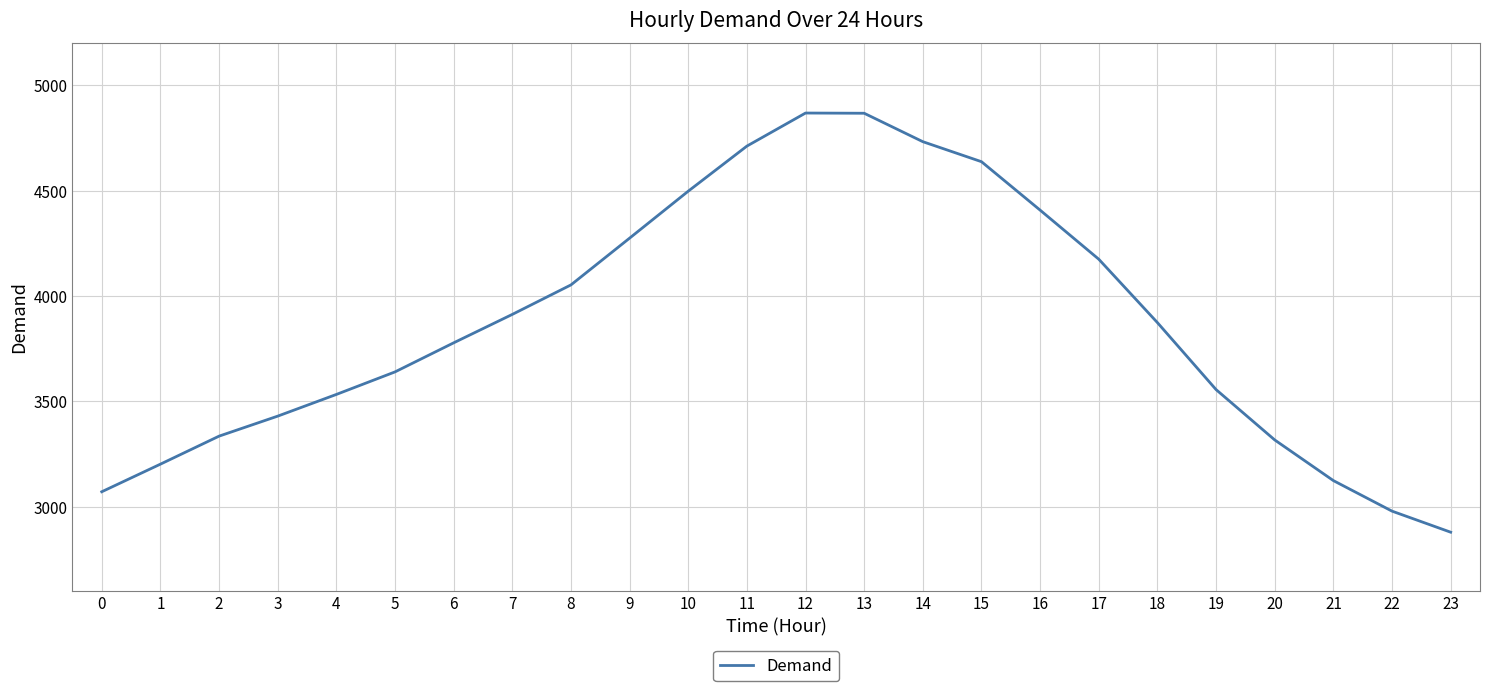

What is the sum of the values at 0 and 7?

6982